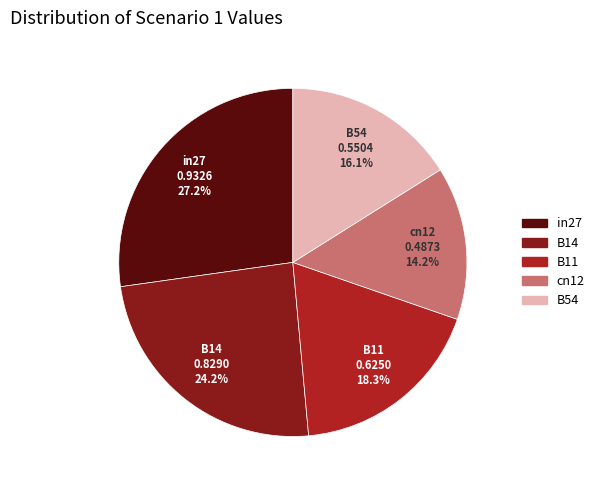

What is the largest slice in the pie chart?

in27